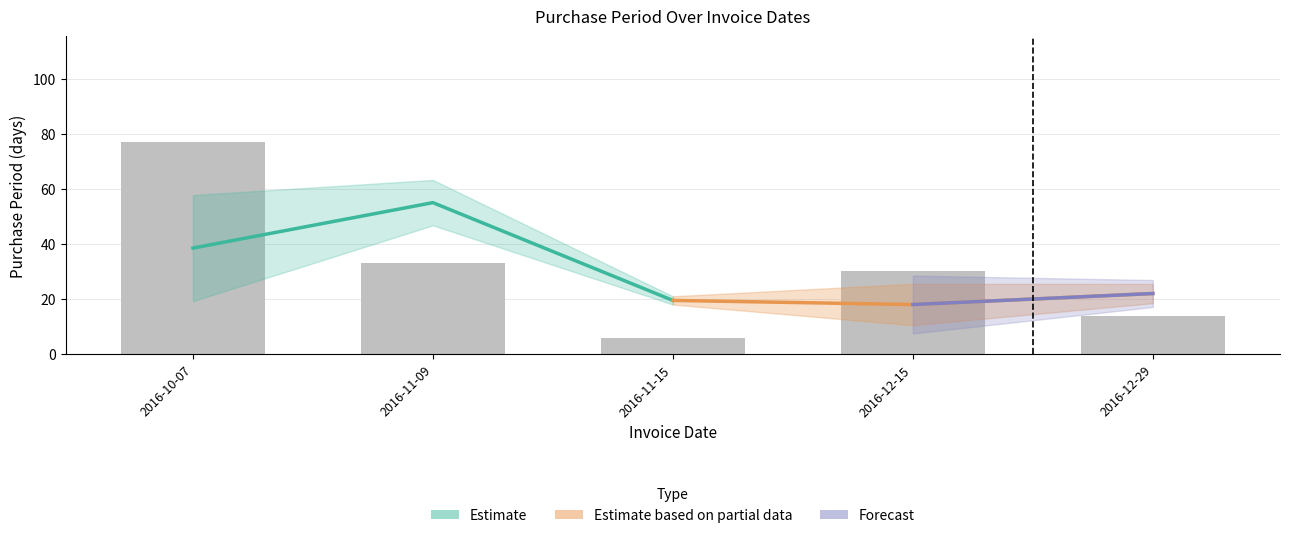

What is the ratio of the value at 2016-12-15 to the value at 2016-11-09?

0.9